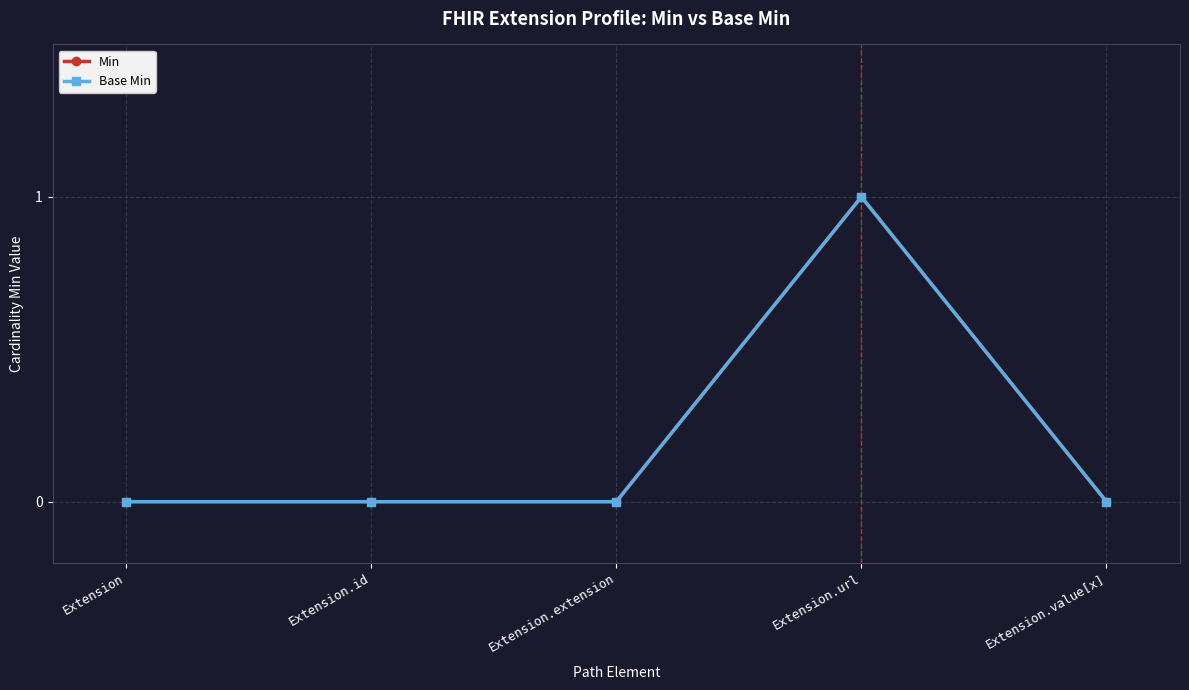

How many interior local peaks does the Base Min series have?

1